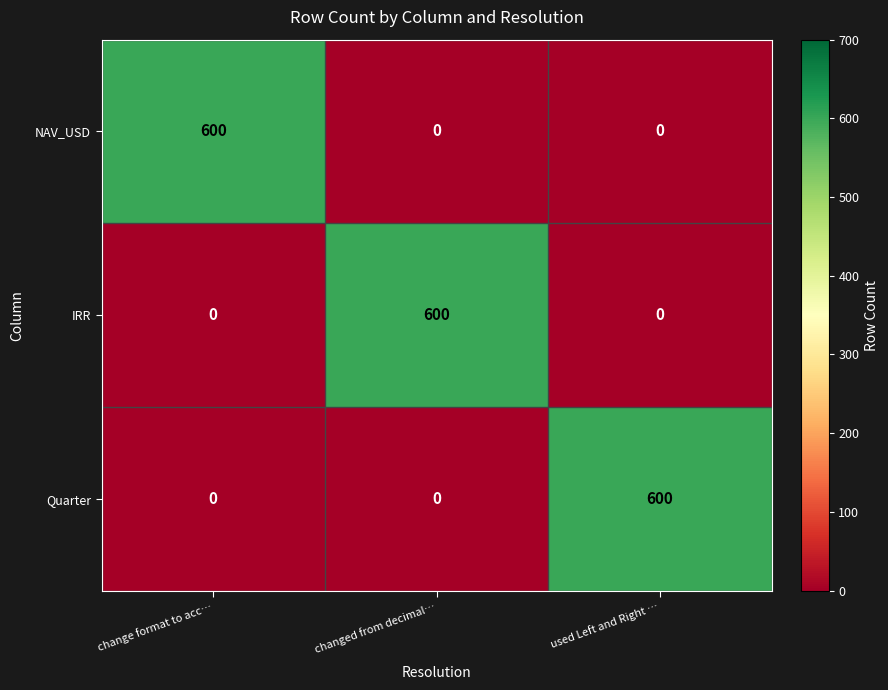

What is the spread (max minus min) of values at used Left and Right …?

600